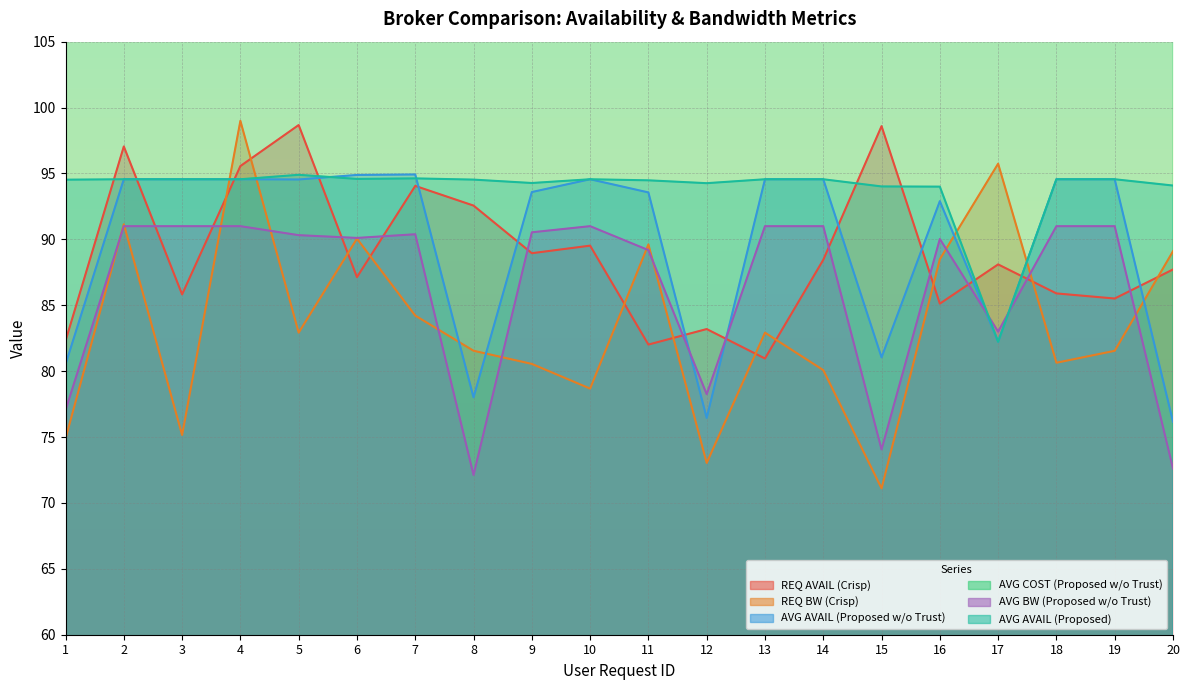

True or false: REQ AVAIL (Crisp) has more than 1 interior local peaks.

True